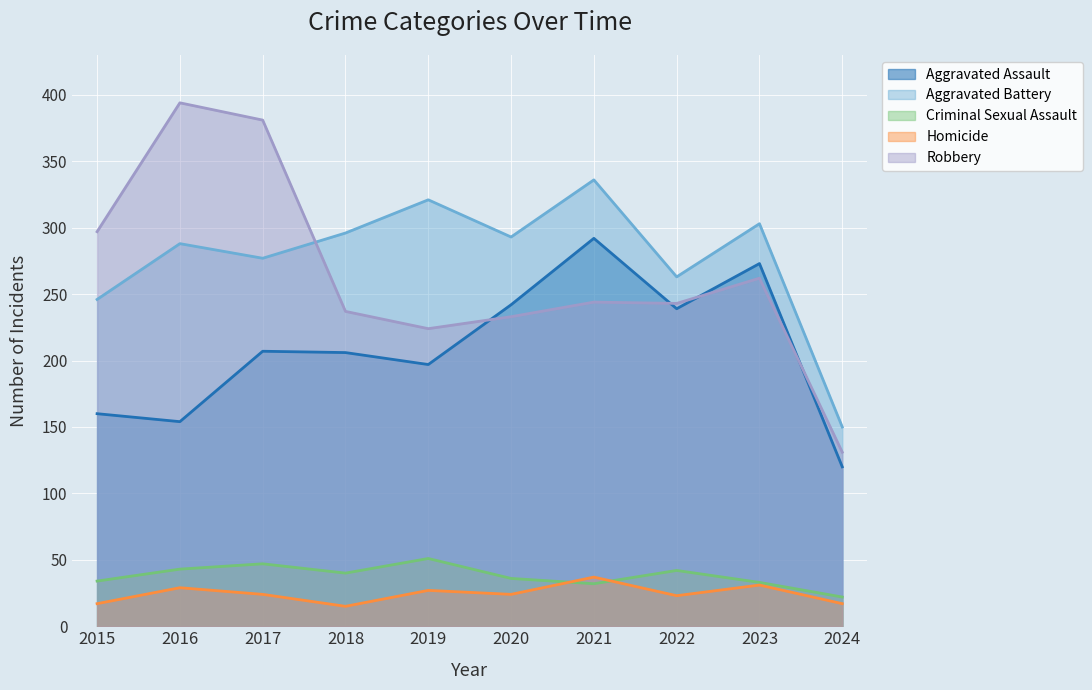

At how many categories does at least one series exceed 317?

4